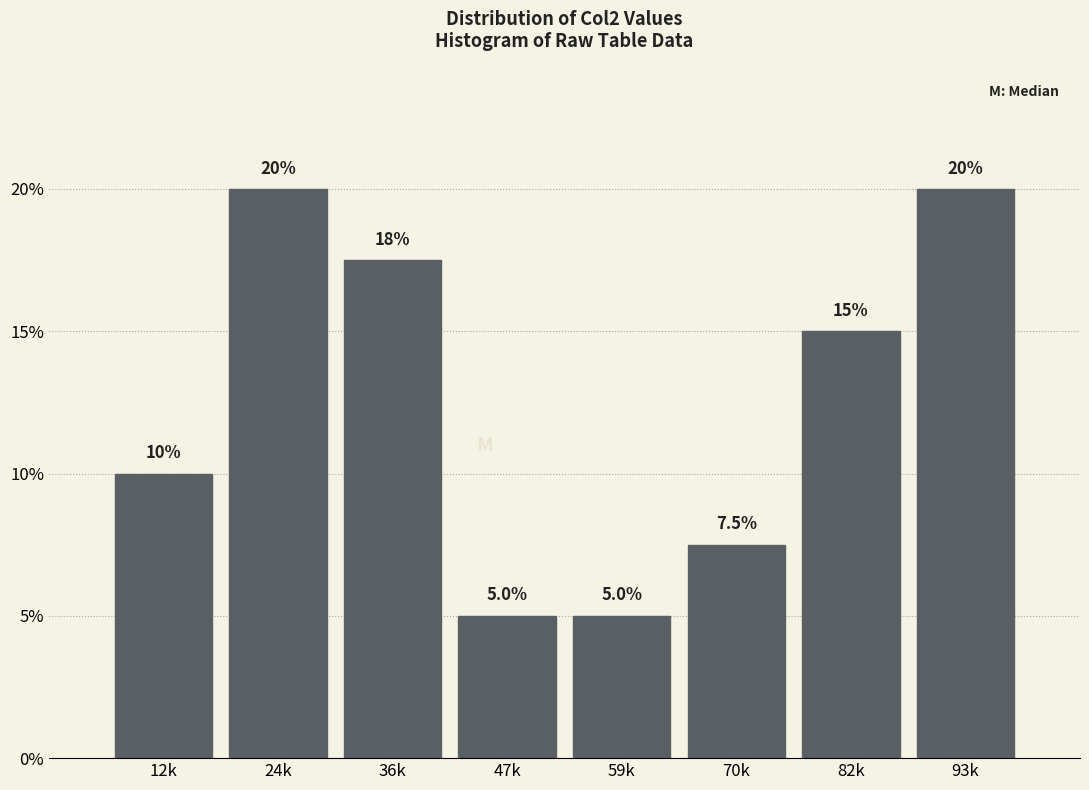

Reading left to right, what are all the values shown in this chart?

12k=10.0	24k=20.0	36k=17.5	47k=5.0	59k=5.0	70k=7.5	82k=15.0	93k=20.0